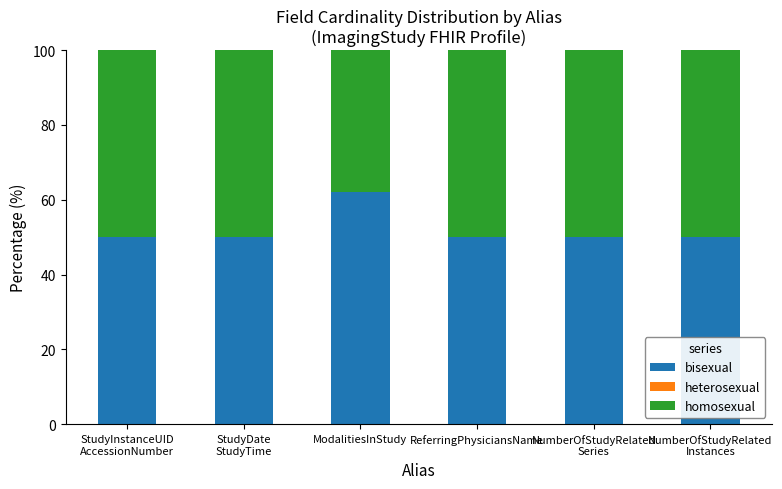

What is the highest value of the bisexual series?

62